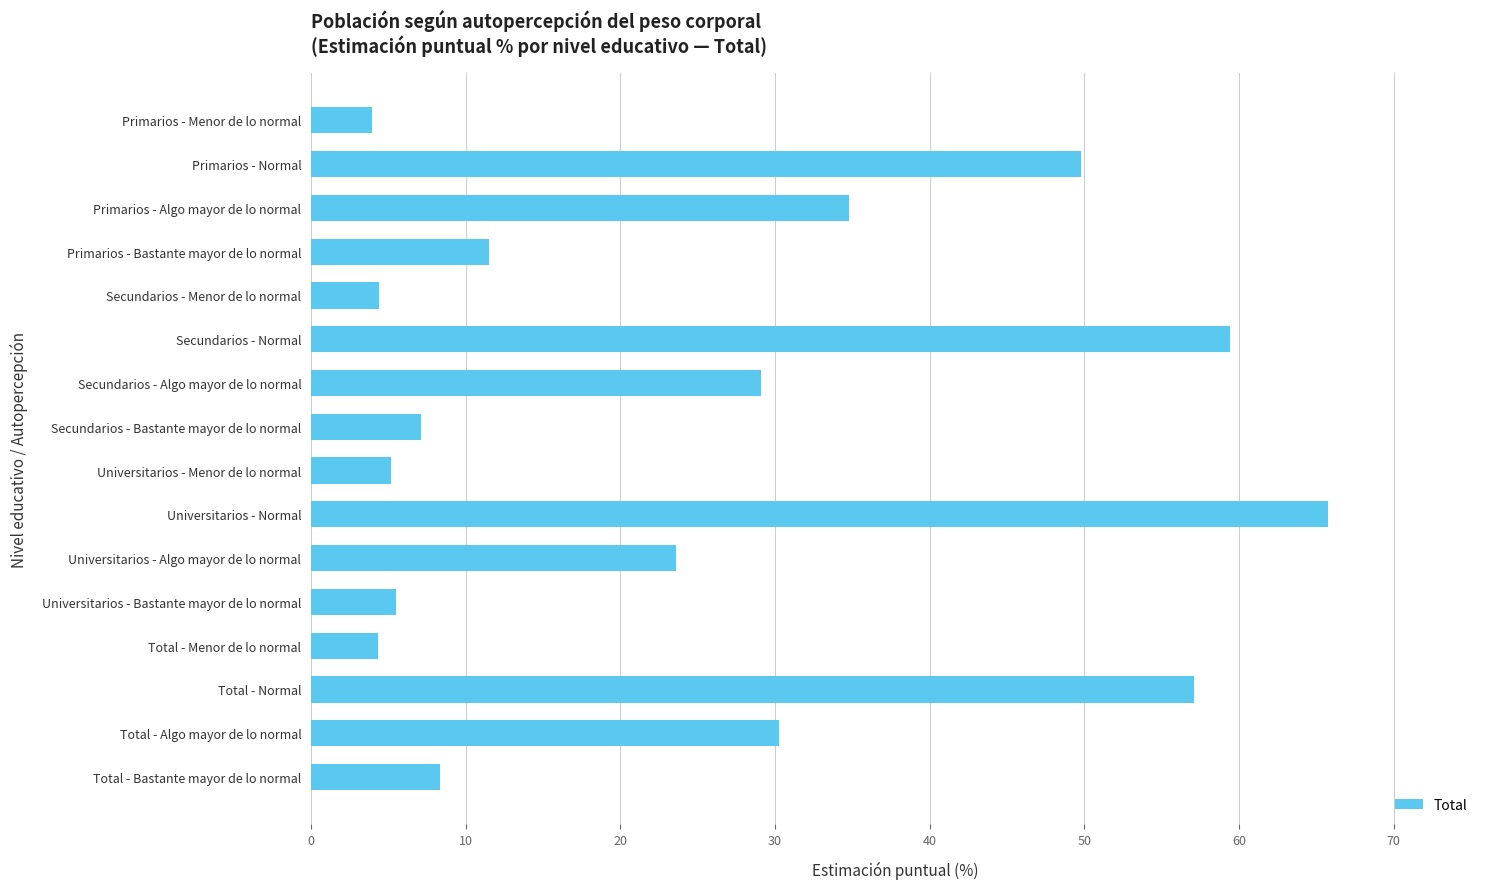

What position from the top is Universitarios - Menor de lo normal?

9